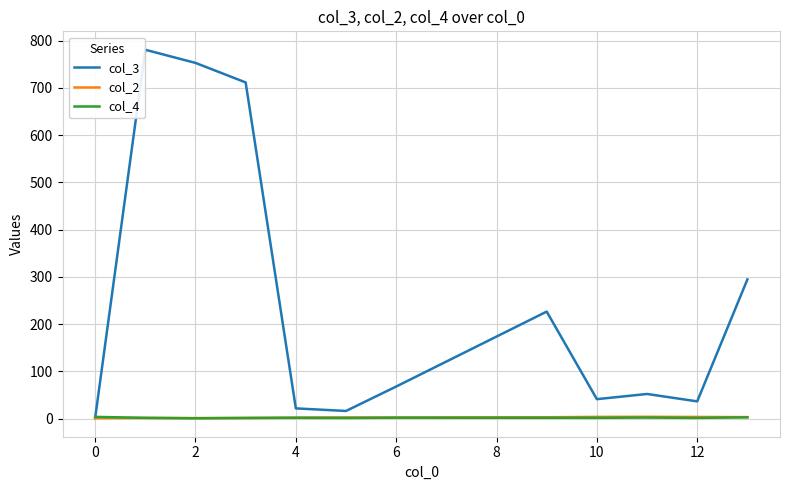

Which series has the largest range (max minus min)?

col_3